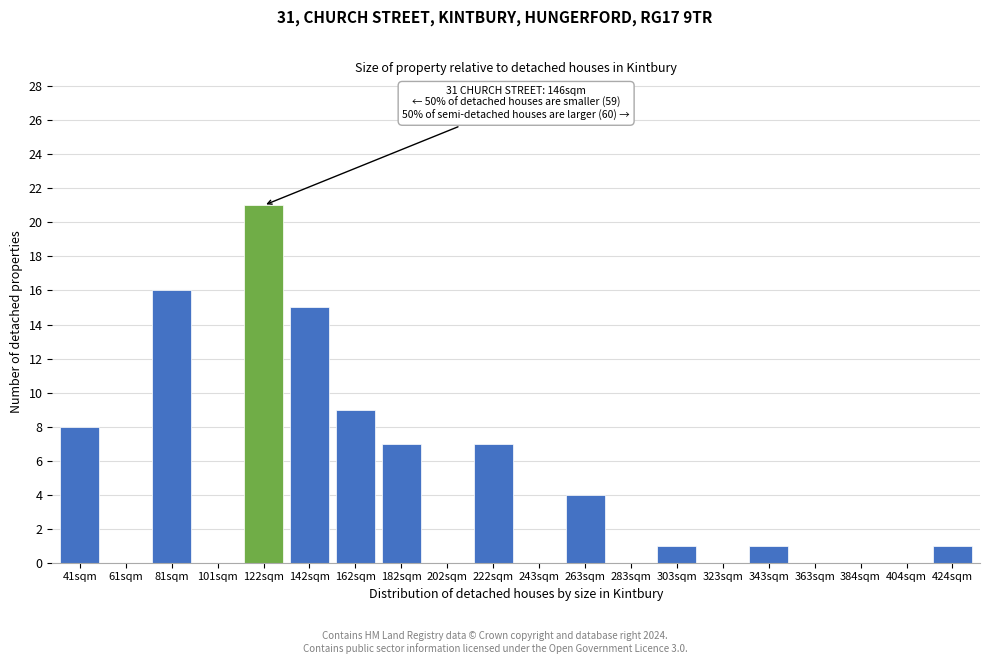

Reading left to right, transcribe all the data shown in this chart.

41sqm=8	61sqm=0	81sqm=16	101sqm=0	122sqm=21	142sqm=15	162sqm=9	182sqm=7	202sqm=0	222sqm=7	243sqm=0	263sqm=4	283sqm=0	303sqm=1	323sqm=0	343sqm=1	363sqm=0	384sqm=0	404sqm=0	424sqm=1